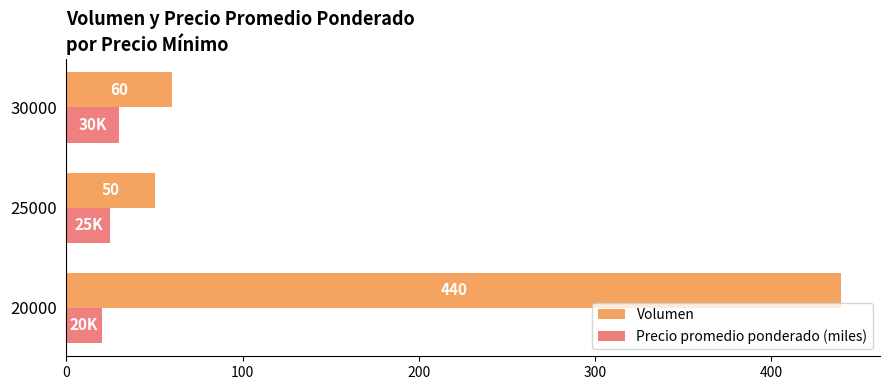

Where is Precio promedio ponderado (miles) nearest to the value 25?

25000